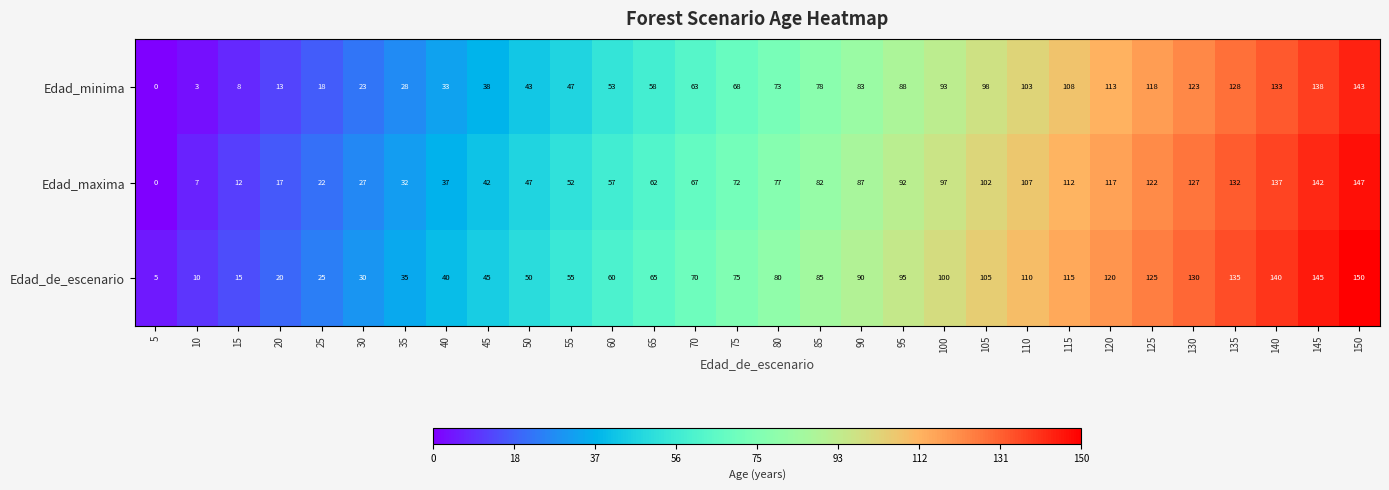

The value of Edad_de_escenario at 80 is 113. True or false?

False